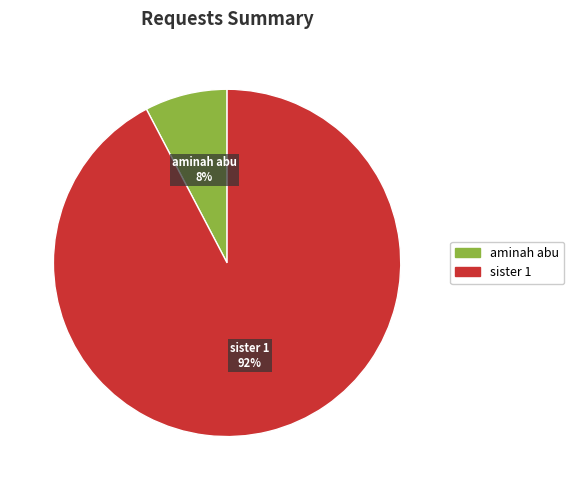

To the nearest percent, what is the combined percentage of aminah abu and sister 1?

100%